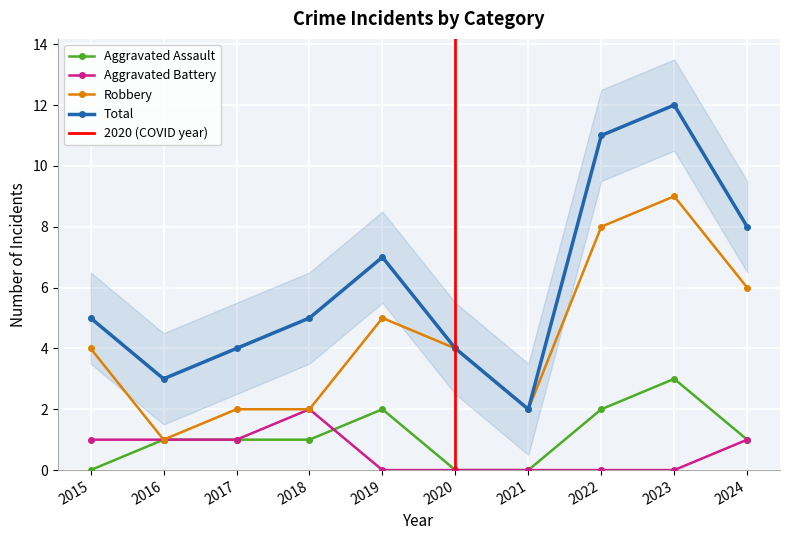

List the series in order of their peak value, lowest first.

Aggravated Battery, Aggravated Assault, Robbery, Total